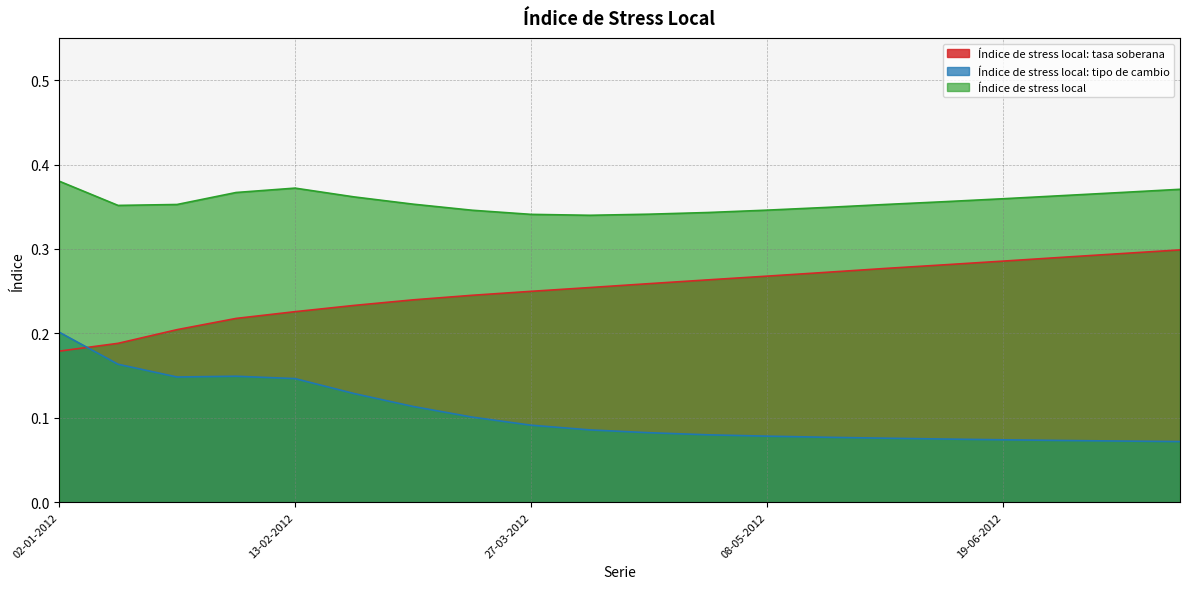

How many interior local peaks does the Índice de stress local series have?

1